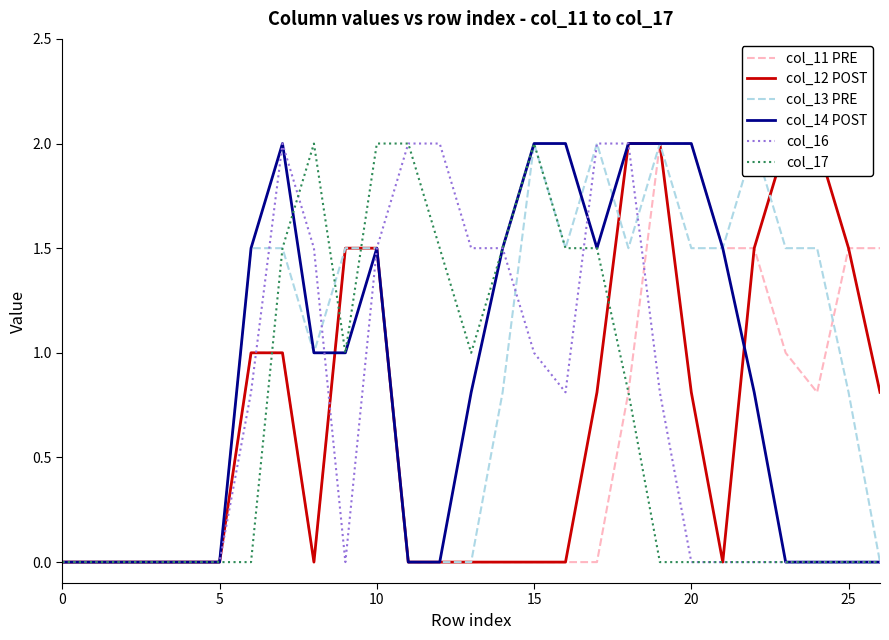

Reading right to left, what are all the values shown in this chart?

col_11 PRE: 1.5	1.5	0.8	1.0	1.5	1.5	2.0	2.0	0.8	0.0	0.0	0.0	0.0	0.0	0.0	0.0	1.5	1.5	0.0	1.0	1.0	0.0	0.0	0.0	0.0	0.0	0.0
col_12 POST: 0.8	1.5	2.0	2.0	1.5	0.0	0.8	2.0	2.0	0.8	0.0	0.0	0.0	0.0	0.0	0.0	1.5	1.5	0.0	1.0	1.0	0.0	0.0	0.0	0.0	0.0	0.0
col_13 PRE: 0.0	0.8	1.5	1.5	2.0	1.5	1.5	2.0	1.5	2.0	1.5	2.0	0.8	0.0	0.0	0.0	1.5	1.5	1.0	1.5	1.5	0.0	0.0	0.0	0.0	0.0	0.0
col_14 POST: 0.0	0.0	0.0	0.0	0.8	1.5	2.0	2.0	2.0	1.5	2.0	2.0	1.5	0.8	0.0	0.0	1.5	1.0	1.0	2.0	1.5	0.0	0.0	0.0	0.0	0.0	0.0
col_16: 0.0	0.0	0.0	0.0	0.0	0.0	0.0	0.8	2.0	2.0	0.8	1.0	1.5	1.5	2.0	2.0	1.5	0.0	1.5	2.0	0.8	0.0	0.0	0.0	0.0	0.0	0.0
col_17: 0.0	0.0	0.0	0.0	0.0	0.0	0.0	0.0	0.8	1.5	1.5	2.0	1.5	1.0	1.5	2.0	2.0	1.0	2.0	1.5	0.0	0.0	0.0	0.0	0.0	0.0	0.0